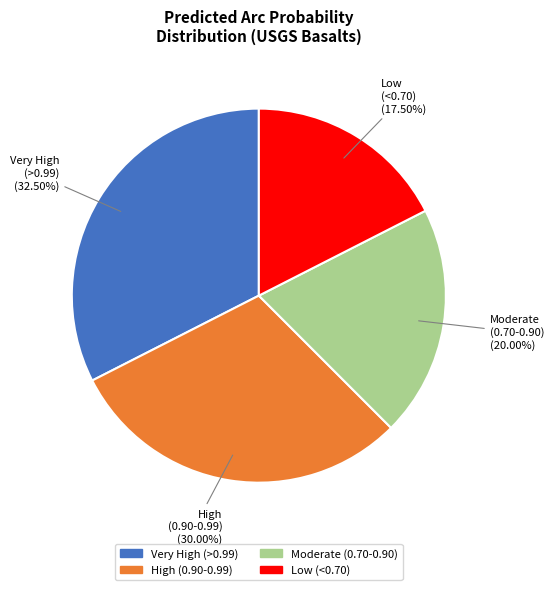

To the nearest percent, what is the difference between the largest and smallest slice percentages?

15%